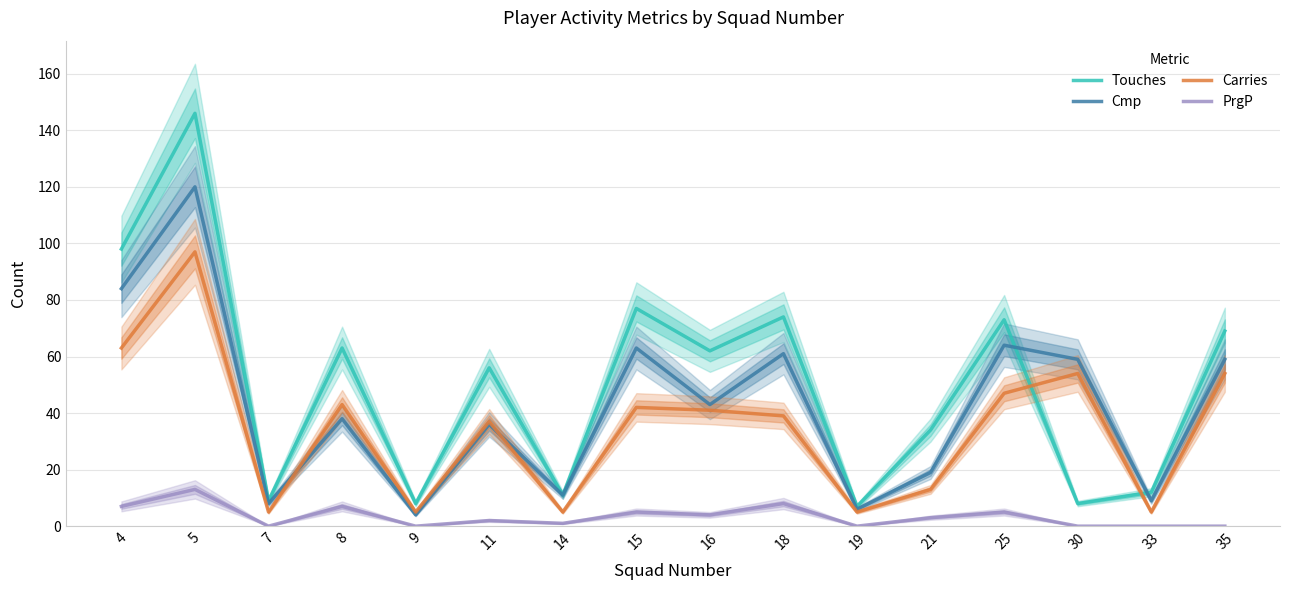

True or false: PrgP and Cmp intersect in this chart.

False